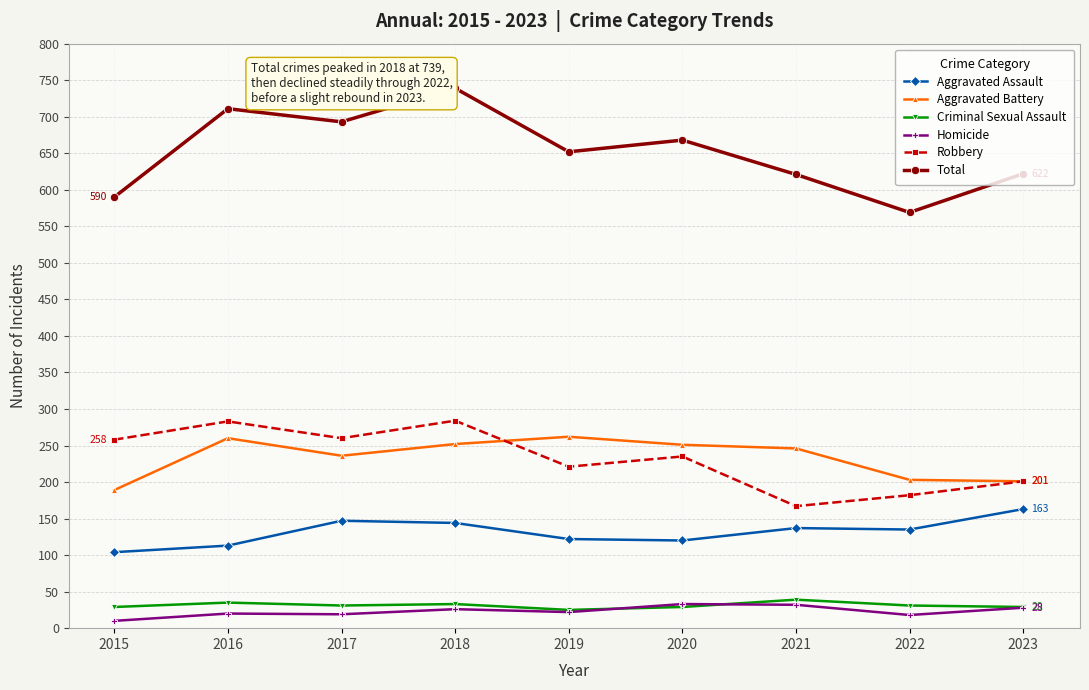

What is the spread (max minus min) of values at 2023?

594